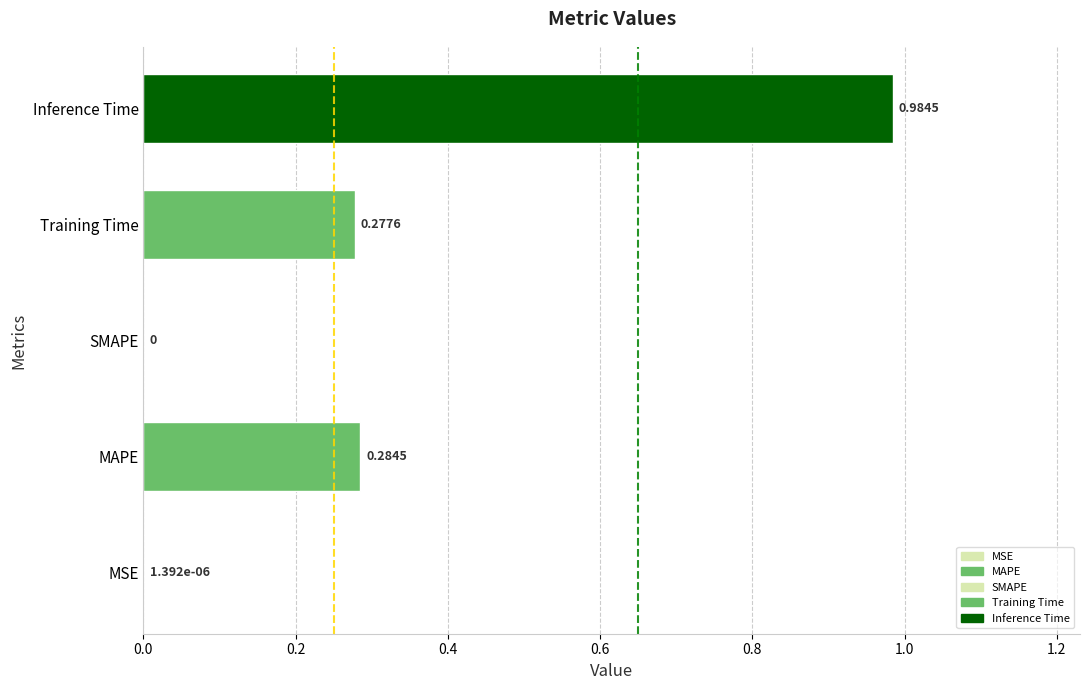

True or false: the data shows 1.3 at Inference Time.

False